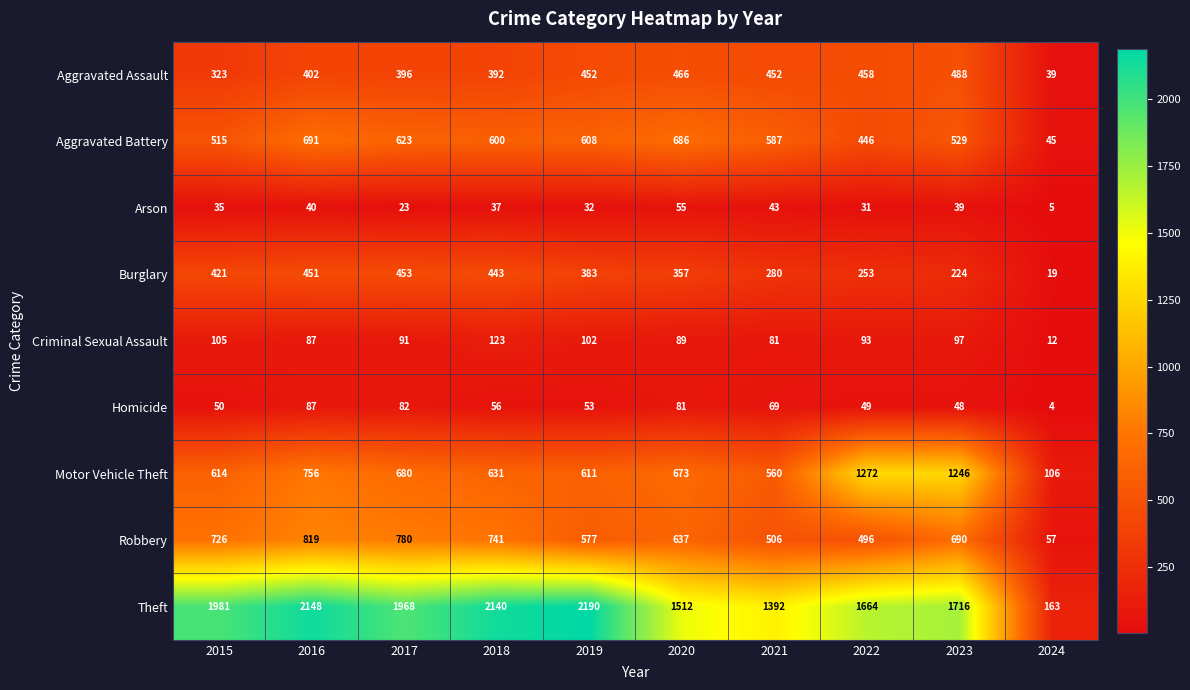

Between 2018 and 2023, which series saw the biggest shift?

Motor Vehicle Theft